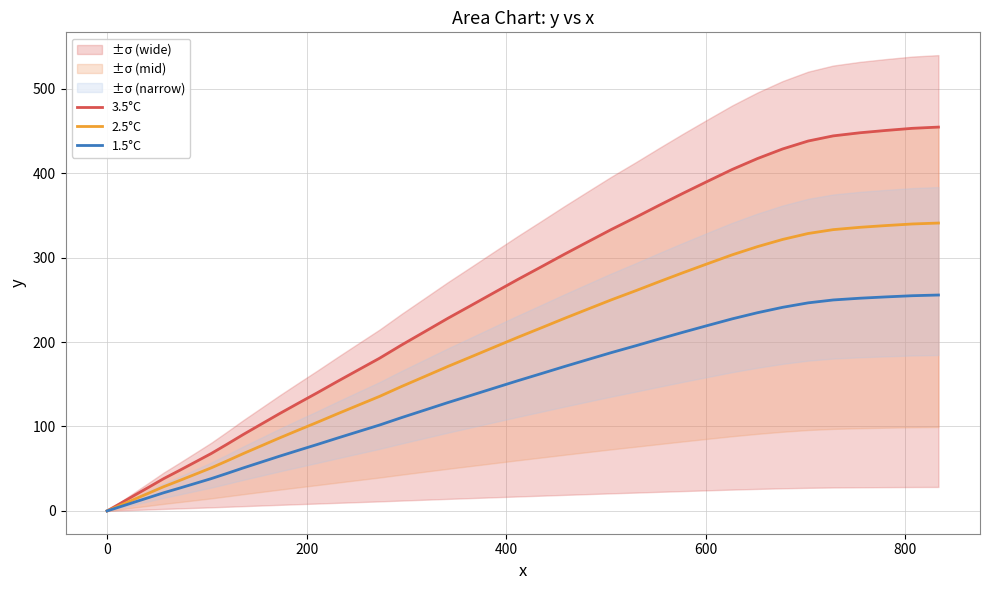

How many series are shown in this chart?

3